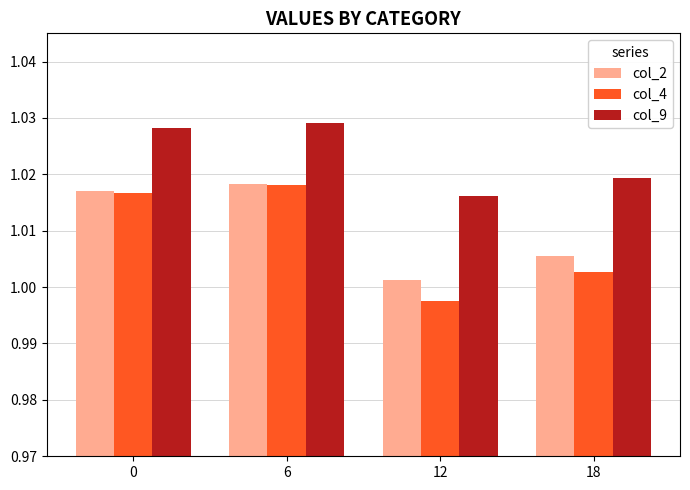

At which label is col_2 closest to 1?

12